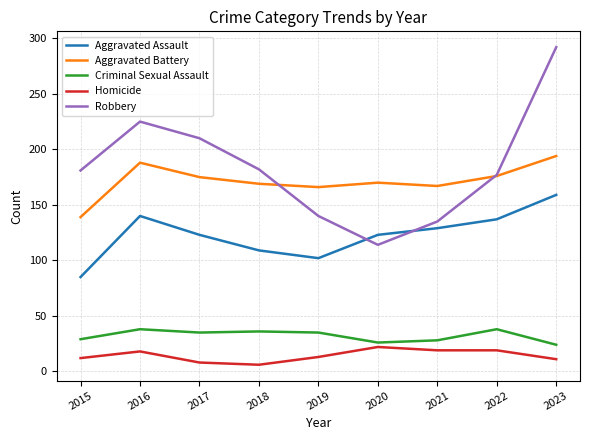

Read the Criminal Sexual Assault value at 2022, to the nearest 5.

40